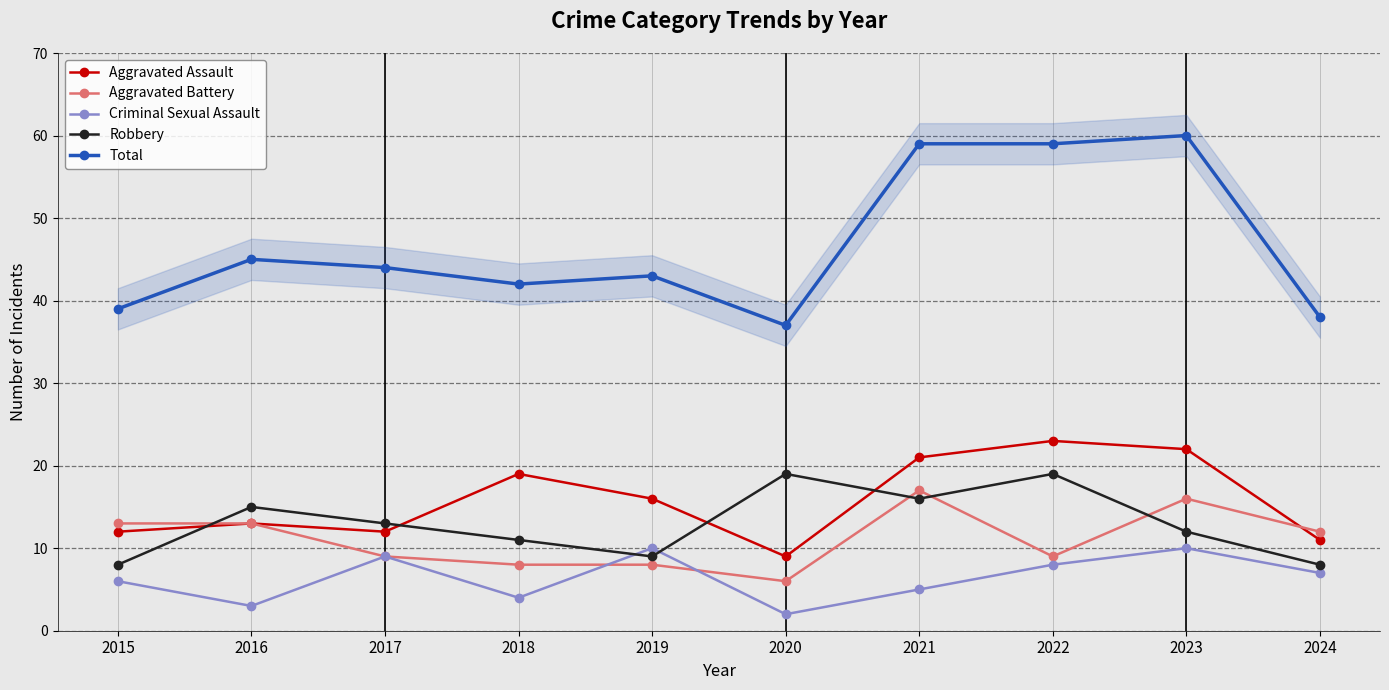

At which label is Aggravated Assault closest to 16?

2019